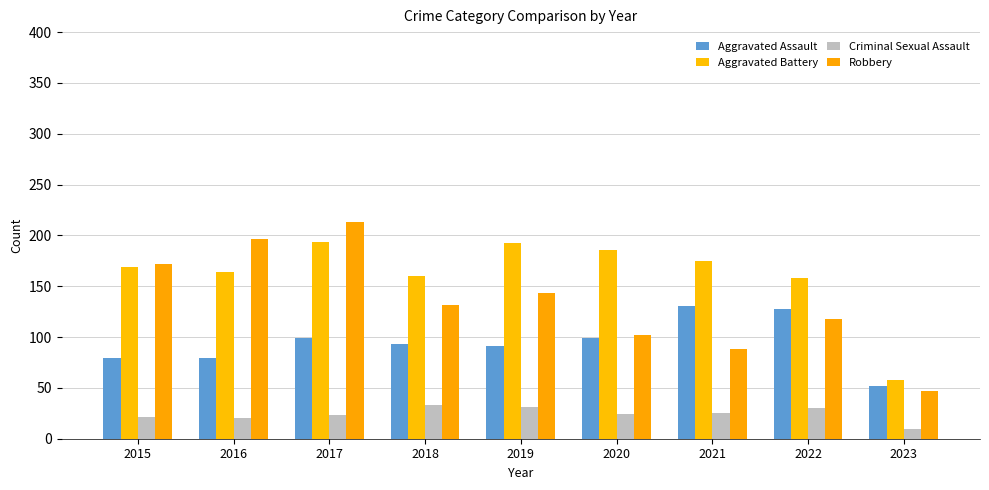

Rank the categories by Criminal Sexual Assault value from highest to lowest.

2018, 2019, 2022, 2021, 2020, 2017, 2015, 2016, 2023